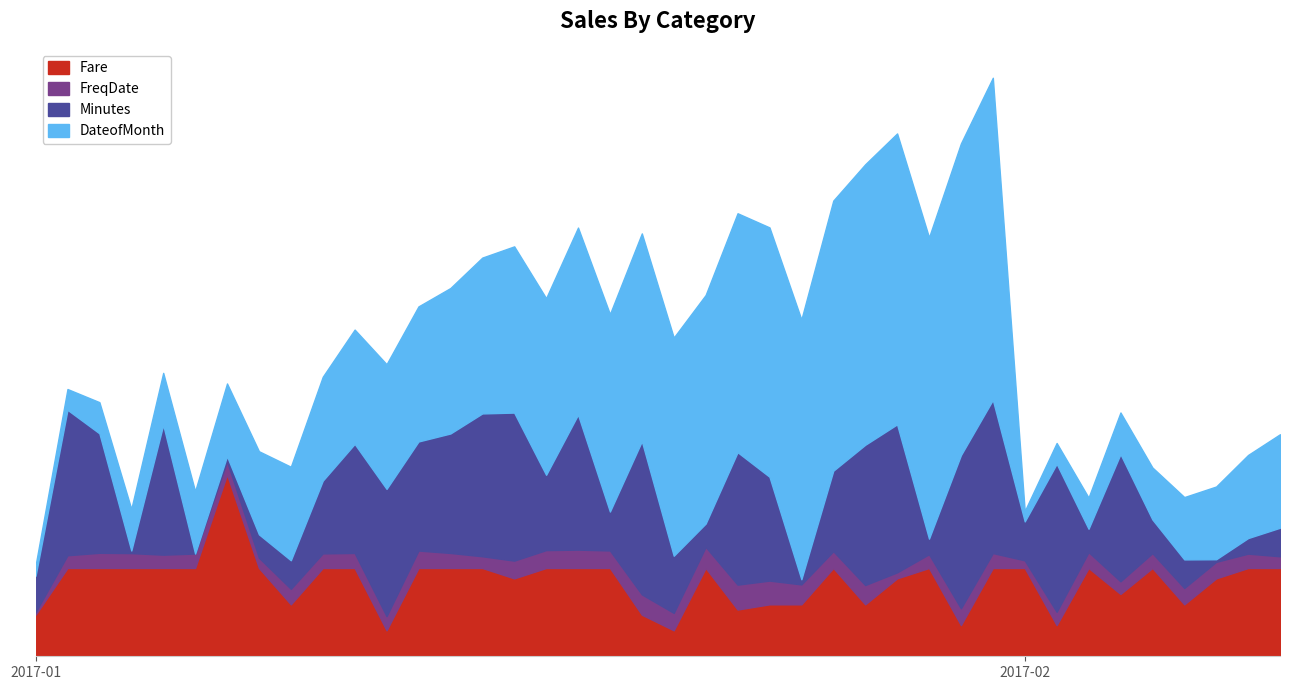

Reading left to right, list all the values displayed in this chart.

Fare: 2017-01-01=800	2017-01-02=1700	2017-01-03=1700	2017-01-04=1700	2017-01-05=1700	2017-01-06=1700	2017-01-07=3500	2017-01-08=1700	2017-01-09=1000	2017-01-10=1700	2017-01-11=1700	2017-01-12=500	2017-01-13=1700	2017-01-14=1700	2017-01-15=1700	2017-01-16=1500	2017-01-17=1700	2017-01-18=1700	2017-01-19=1700	2017-01-20=800	2017-01-21=500	2017-01-22=1700	2017-01-23=900	2017-01-24=1000	2017-01-25=1000	2017-01-26=1700	2017-01-27=1000	2017-01-28=1500	2017-01-29=1700	2017-01-30=600	2017-01-31=1700	2017-02-01=1700	2017-02-02=600	2017-02-03=1700	2017-02-04=1200	2017-02-05=1700	2017-02-06=1000	2017-02-07=1500	2017-02-08=1700	2017-02-09=1700
FreqDate: 2017-01-01=411	2017-01-02=2042	2017-01-03=2435	2017-01-04=2386	2017-01-05=2134	2017-01-06=2314	2017-01-07=2099	2017-01-08=1647	2017-01-09=2490	2017-01-10=2340	2017-01-11=2409	2017-01-12=2274	2017-01-13=2796	2017-01-14=2409	2017-01-15=1878	2017-01-16=2846	2017-01-17=2866	2017-01-18=2942	2017-01-19=2807	2017-01-20=3259	2017-01-21=2795	2017-01-22=3378	2017-01-23=3993	2017-01-24=3806	2017-01-25=3194	2017-01-26=2690	2017-01-27=3096	2017-01-28=963	2017-01-29=2208	2017-01-30=2697	2017-01-31=2395	2017-02-01=1224	2017-02-02=2137	2017-02-03=2545	2017-02-04=2028	2017-02-05=2375	2017-02-06=2625	2017-02-07=2654	2017-02-08=2300	2017-02-09=1874
Minutes: 2017-01-01=14	2017-01-02=56	2017-01-03=46	2017-01-04=1	2017-01-05=50	2017-01-06=0	2017-01-07=2	2017-01-08=9	2017-01-09=11	2017-01-10=28	2017-01-11=42	2017-01-12=49	2017-01-13=42	2017-01-14=46	2017-01-15=55	2017-01-16=57	2017-01-17=29	2017-01-18=52	2017-01-19=15	2017-01-20=59	2017-01-21=22	2017-01-22=9	2017-01-23=51	2017-01-24=40	2017-01-25=2	2017-01-26=31	2017-01-27=54	2017-01-28=57	2017-01-29=6	2017-01-30=59	2017-01-31=59	2017-02-01=15	2017-02-02=57	2017-02-03=9	2017-02-04=49	2017-02-05=13	2017-02-06=11	2017-02-07=1	2017-02-08=6	2017-02-09=11
DateofMonth: 2017-01-01=1	2017-01-02=2	2017-01-03=3	2017-01-04=4	2017-01-05=5	2017-01-06=6	2017-01-07=7	2017-01-08=8	2017-01-09=9	2017-01-10=10	2017-01-11=11	2017-01-12=12	2017-01-13=13	2017-01-14=14	2017-01-15=15	2017-01-16=16	2017-01-17=17	2017-01-18=18	2017-01-19=19	2017-01-20=20	2017-01-21=21	2017-01-22=22	2017-01-23=23	2017-01-24=24	2017-01-25=25	2017-01-26=26	2017-01-27=27	2017-01-28=28	2017-01-29=29	2017-01-30=30	2017-01-31=31	2017-02-01=1	2017-02-02=2	2017-02-03=3	2017-02-04=4	2017-02-05=5	2017-02-06=6	2017-02-07=7	2017-02-08=8	2017-02-09=9